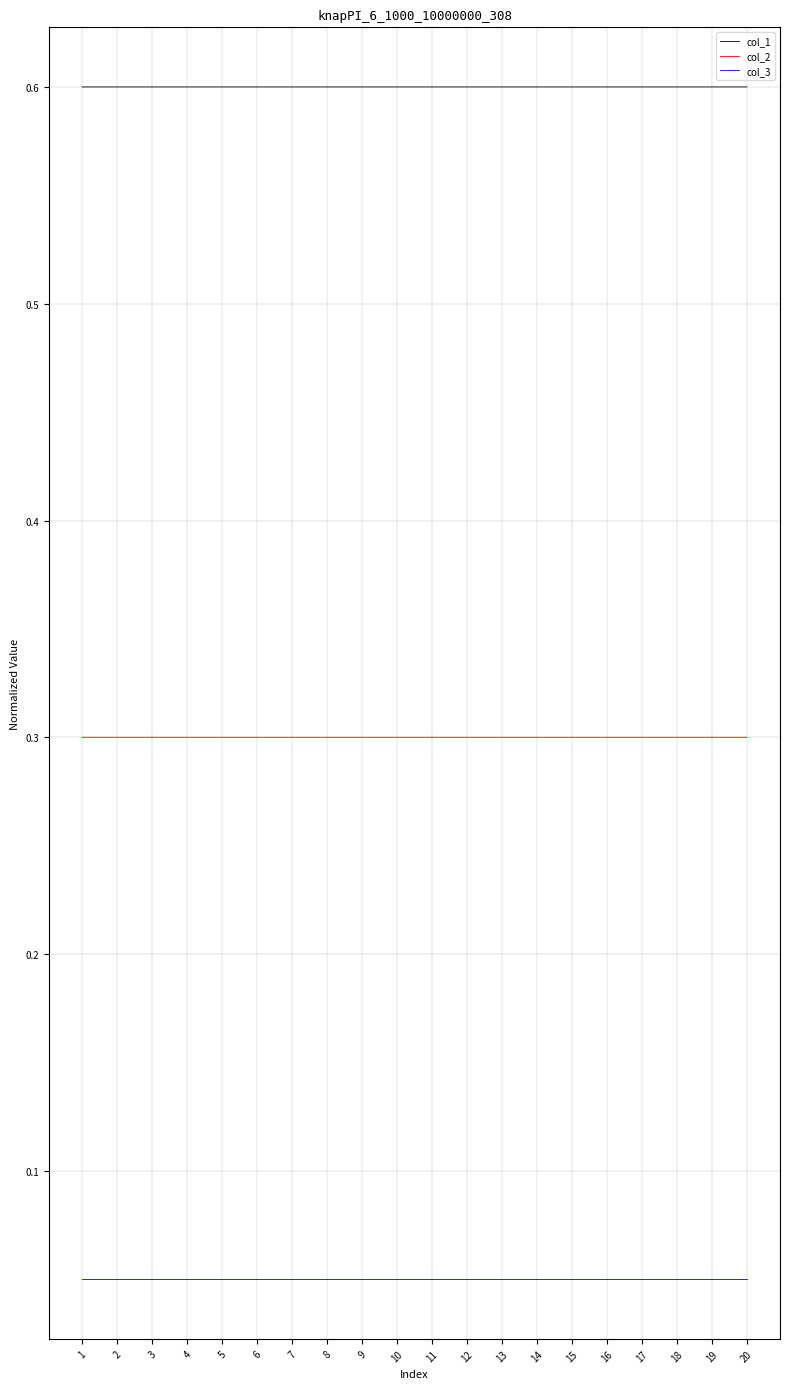

Which series has the largest total across all categories?

col_1